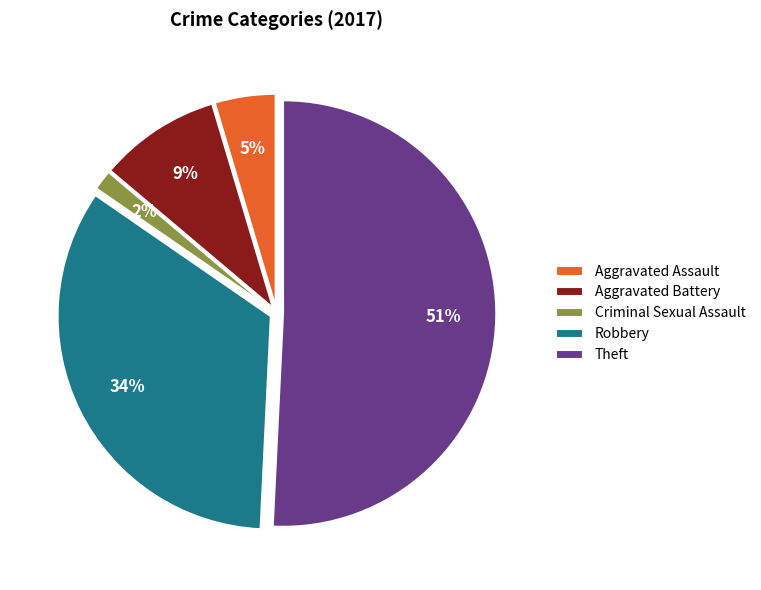

Do Aggravated Battery and Theft together represent more than half of the pie?

Yes